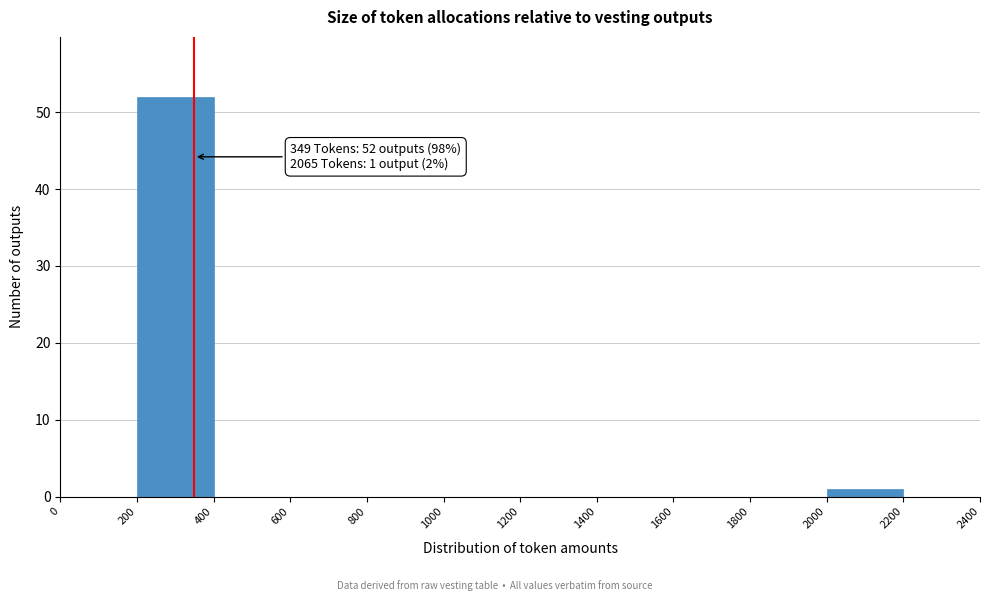

Which range on the x-axis has the tallest bar?

200 to 400